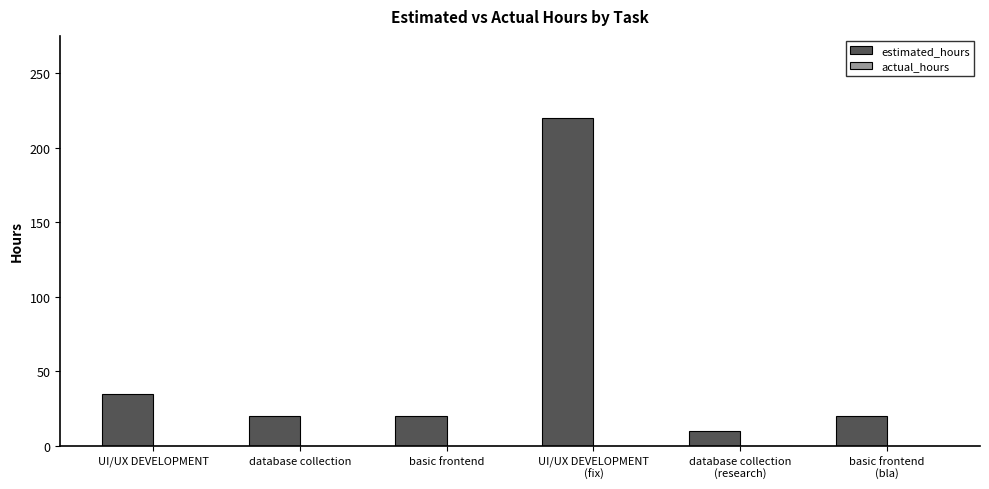

What is the label of the 6th bar from the right?

UI/UX DEVELOPMENT